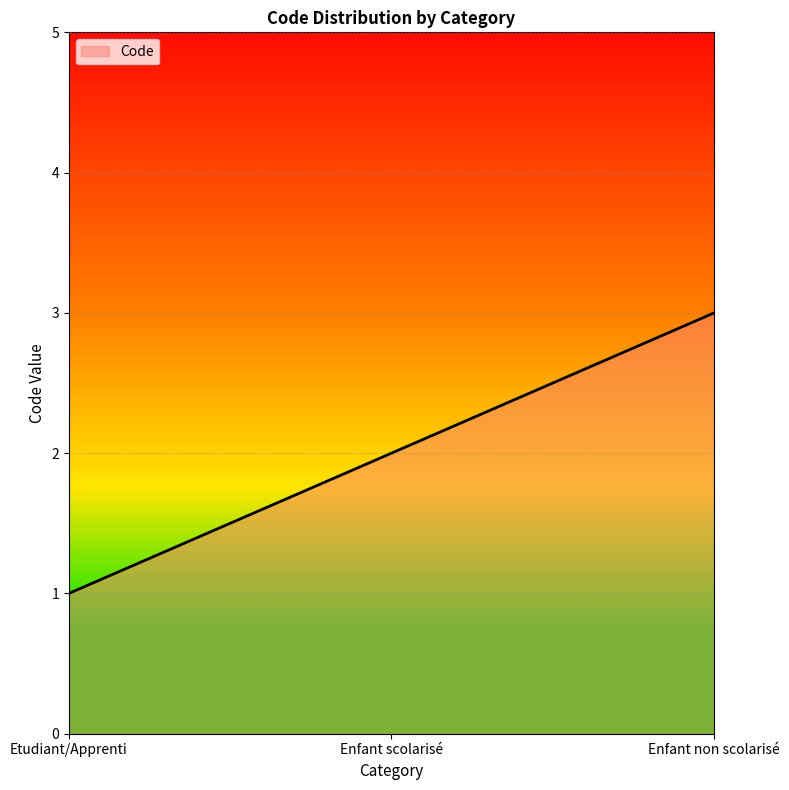

What position from the right is Enfant non scolarisé?

1